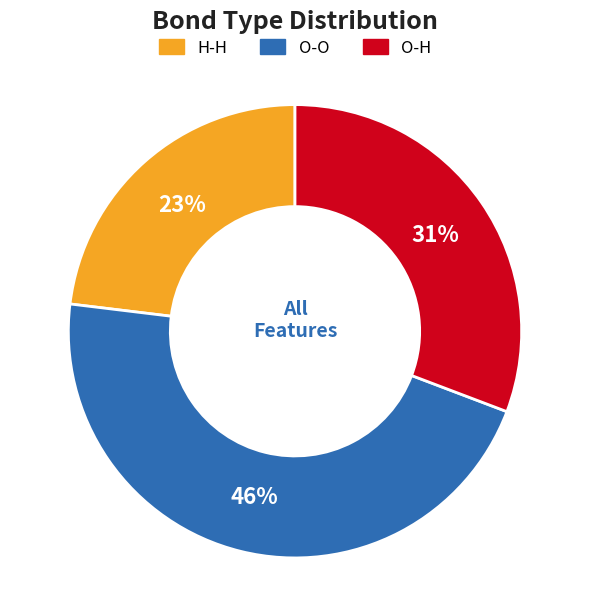

The O-H slice represents 31% of the pie. True or false?

True